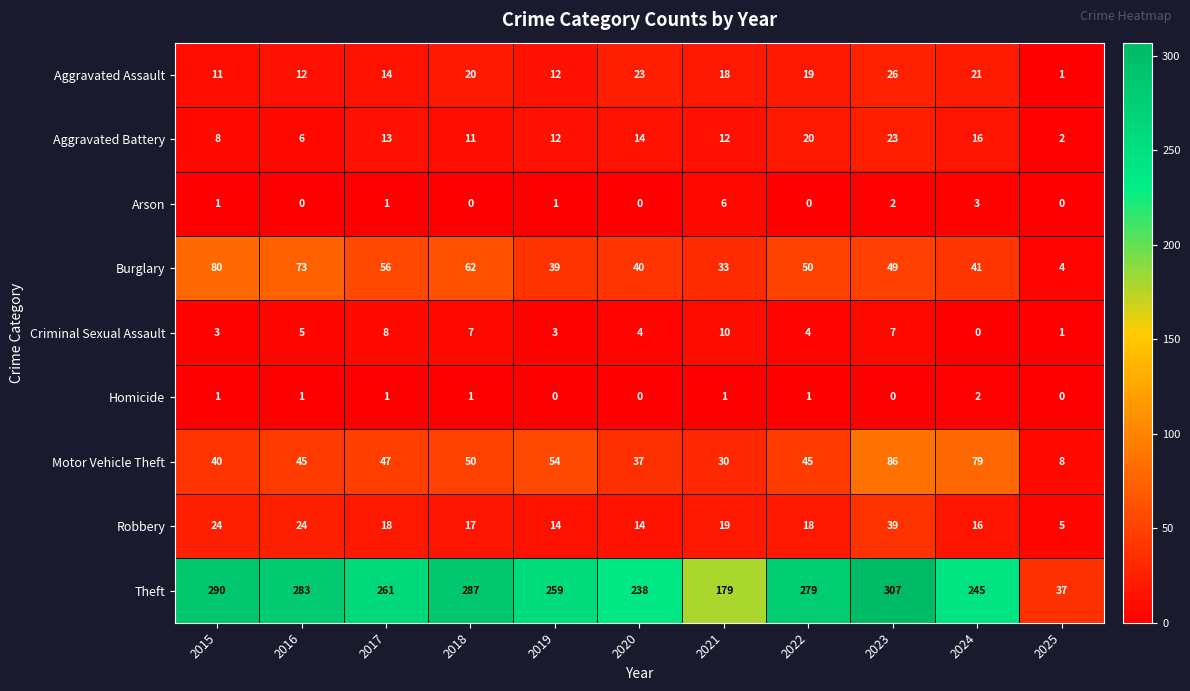

At how many categories does at least one series exceed 43?

10